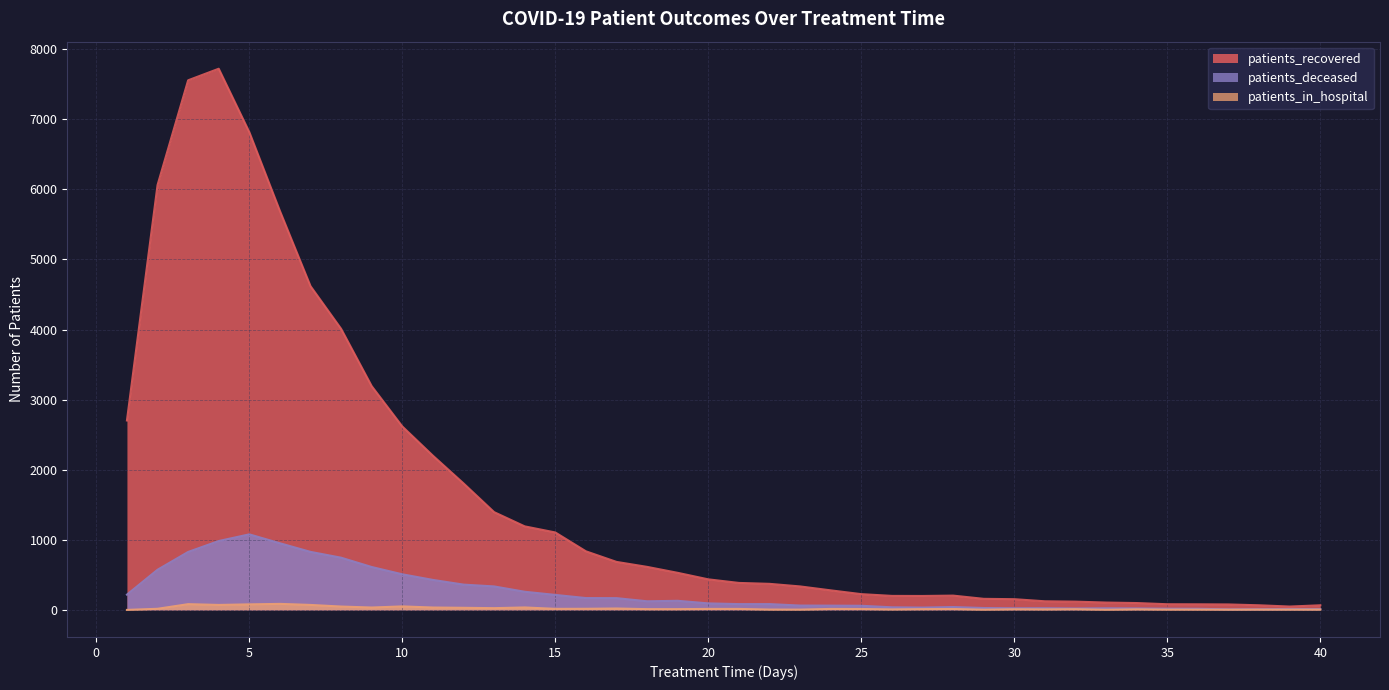

True or false: patients_in_hospital and patients_deceased intersect in this chart.

False